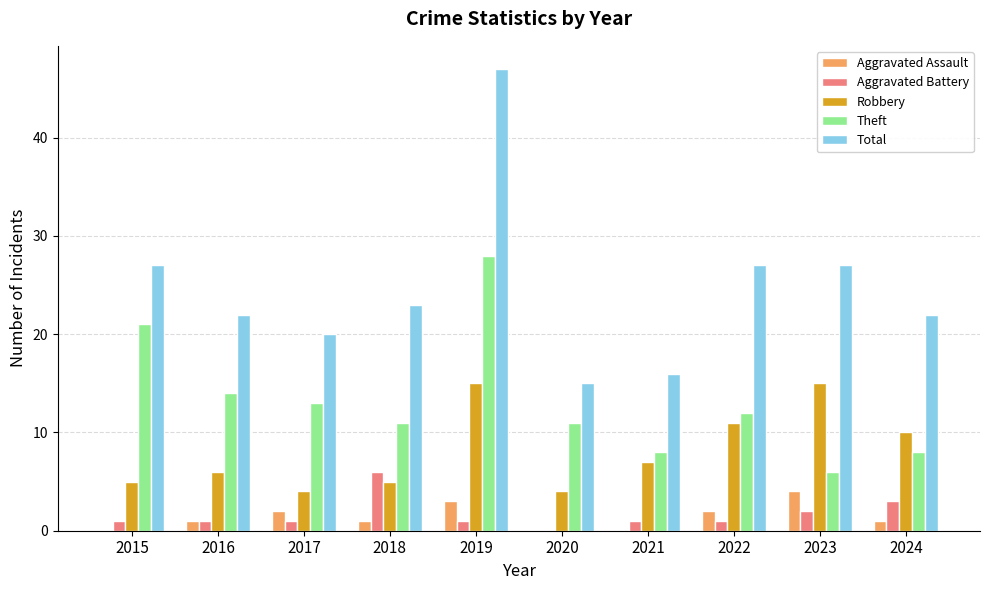

Reading left to right, list all the values displayed in this chart.

Aggravated Assault: 2015=0	2016=1	2017=2	2018=1	2019=3	2020=0	2021=0	2022=2	2023=4	2024=1
Aggravated Battery: 2015=1	2016=1	2017=1	2018=6	2019=1	2020=0	2021=1	2022=1	2023=2	2024=3
Robbery: 2015=5	2016=6	2017=4	2018=5	2019=15	2020=4	2021=7	2022=11	2023=15	2024=10
Theft: 2015=21	2016=14	2017=13	2018=11	2019=28	2020=11	2021=8	2022=12	2023=6	2024=8
Total: 2015=27	2016=22	2017=20	2018=23	2019=47	2020=15	2021=16	2022=27	2023=27	2024=22